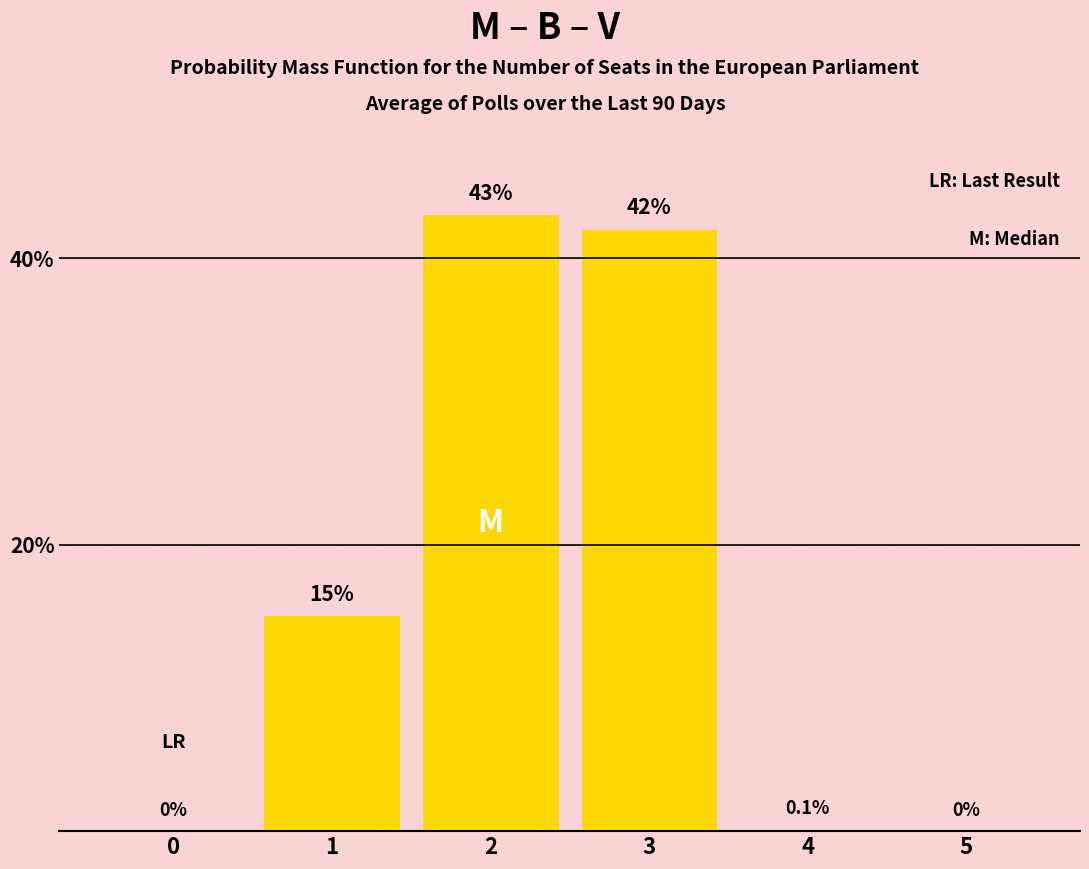

Reading right to left, transcribe all the data shown in this chart.

5=0.0	4=0.1	3=42.0	2=43.0	1=15.0	0=0.0